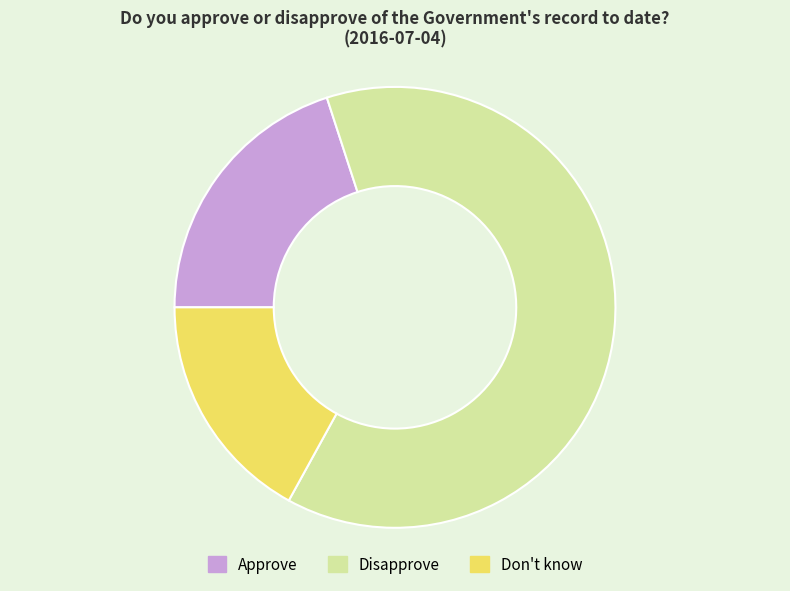

The Approve slice represents 29% of the pie. True or false?

False